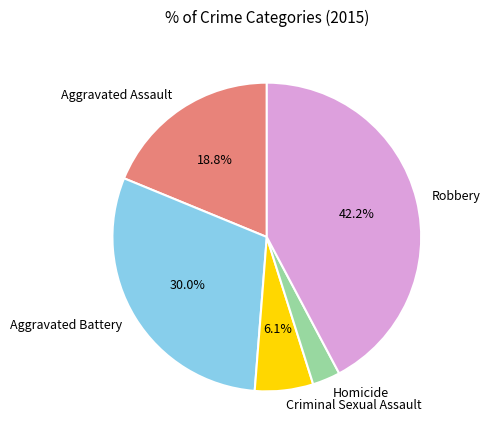

To the nearest percent, what portion does Homicide represent?

3%